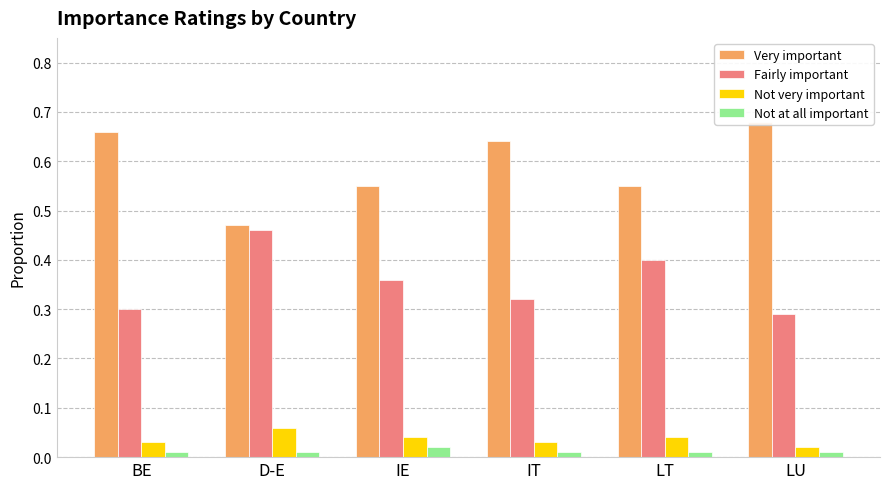

What are all the series names shown in the legend?

Very important, Fairly important, Not very important, Not at all important